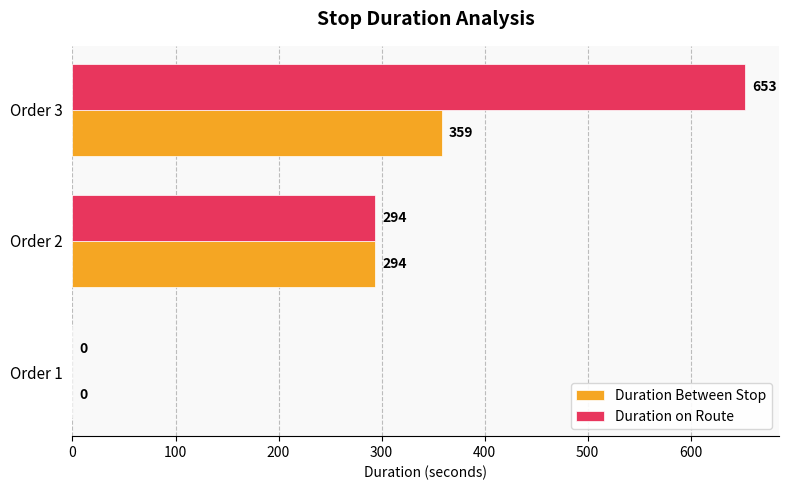

Is it true that Duration on Route equals 653 at Order 3?

True